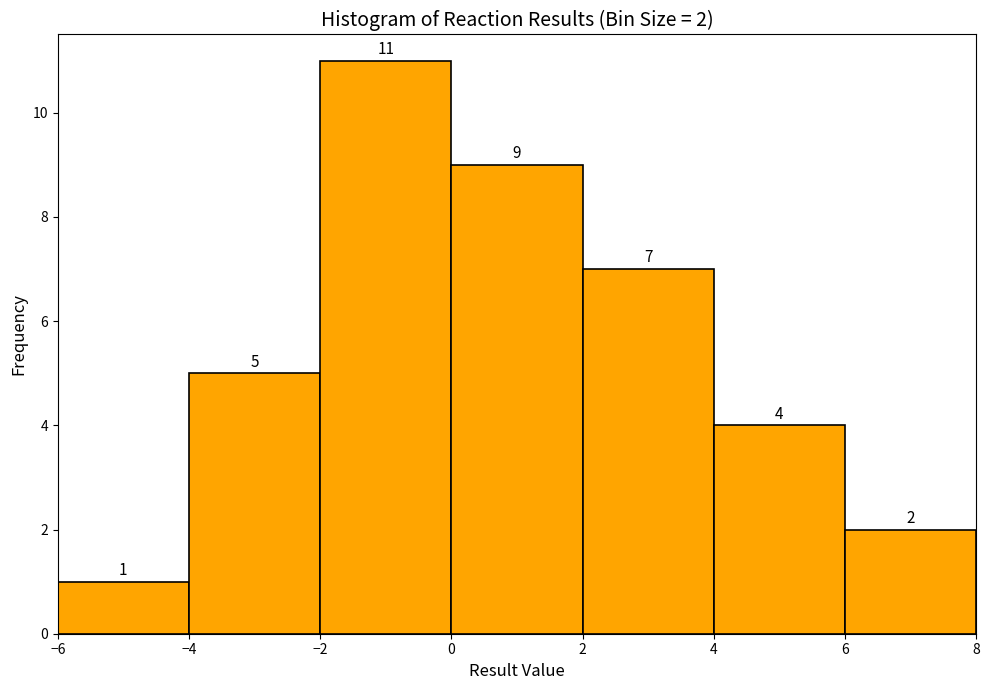

Which range on the x-axis has the tallest bar?

-2 to 0